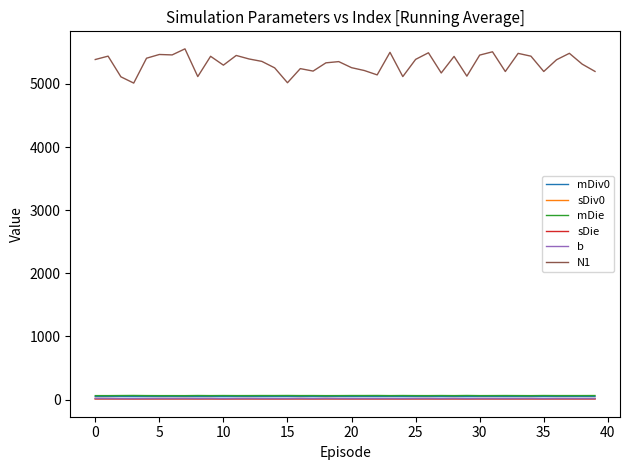

Which series has the largest total across all categories?

N1